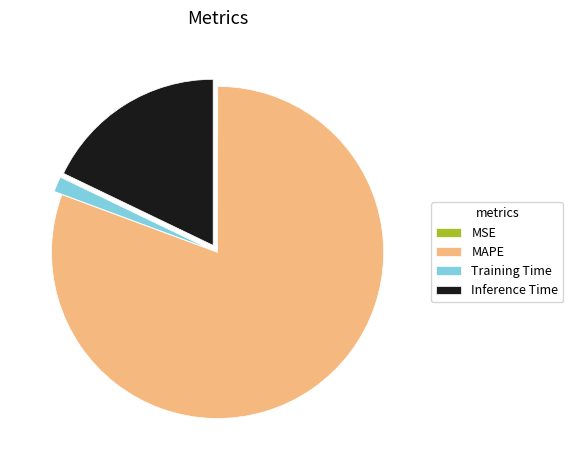

Between Inference Time and Training Time, which is larger?

Inference Time